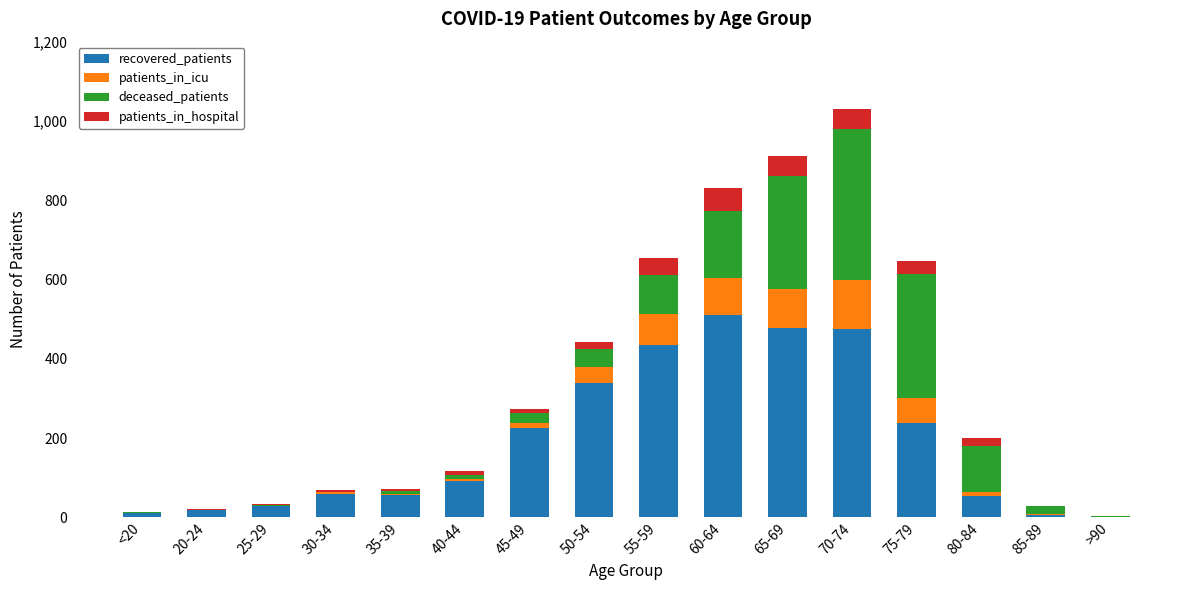

Which category has the highest value in the recovered_patients series?

60-64